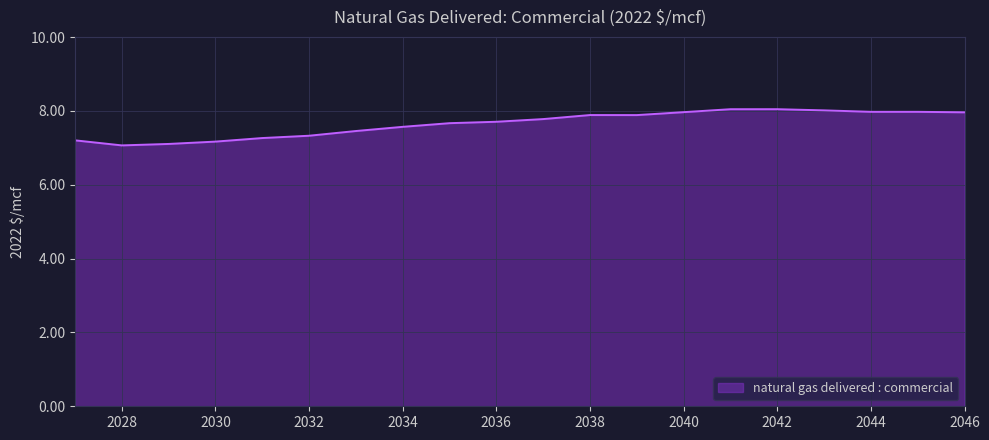

What is the difference between the maximum and minimum values?

1.0